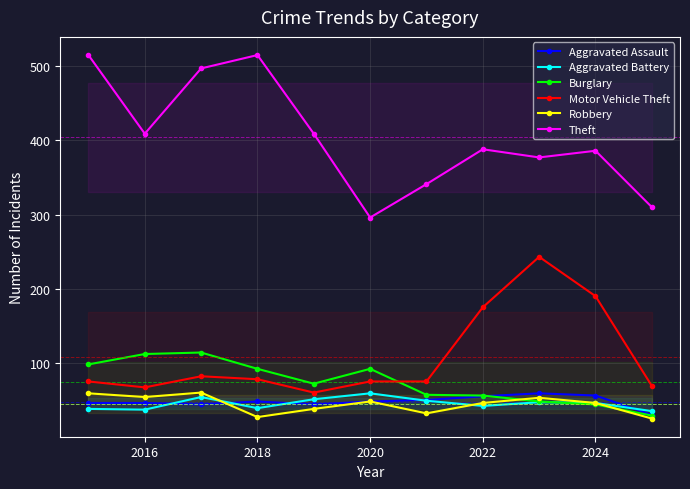

What is the smallest value displayed?

25